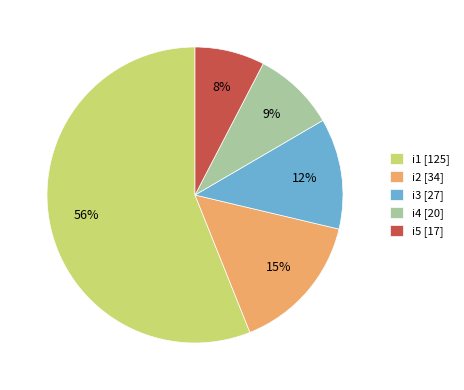

True or false: i3 [27] accounts for 12% of the total.

True